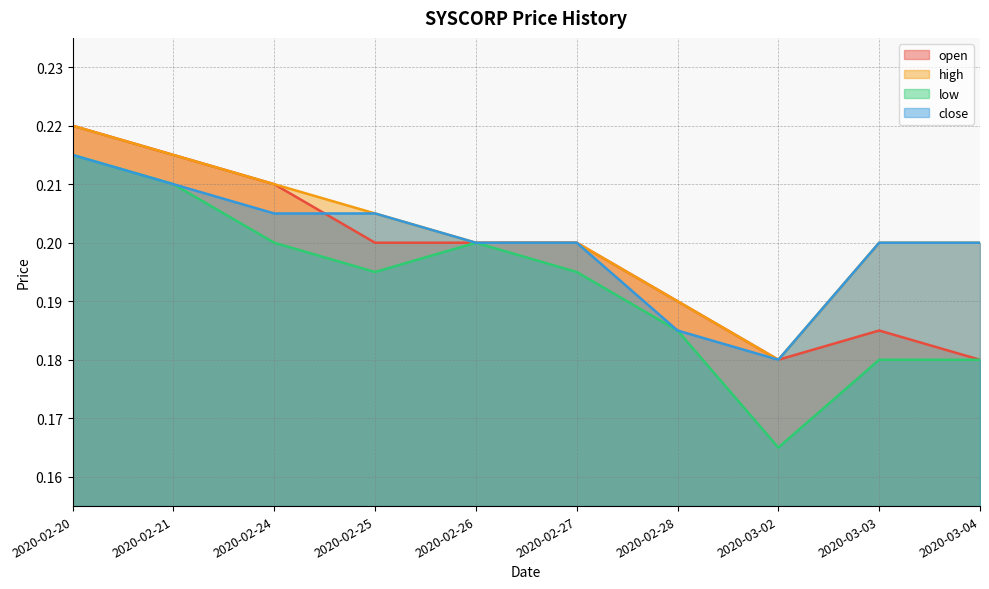

The value of close at 2020-02-25 is 0.2. True or false?

True